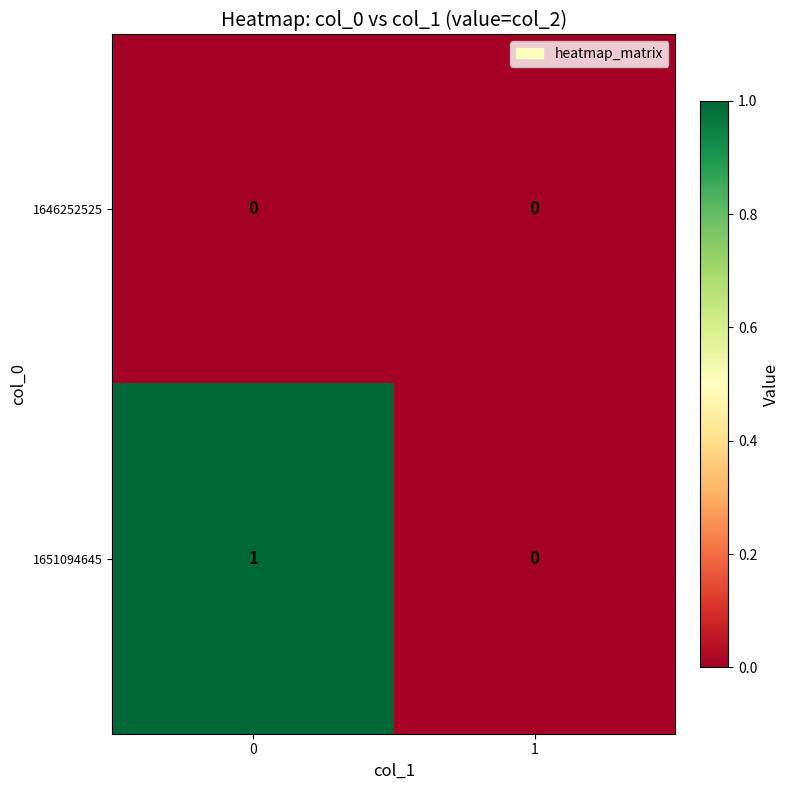

Between 0 and 1, which series saw the biggest shift?

1651094645